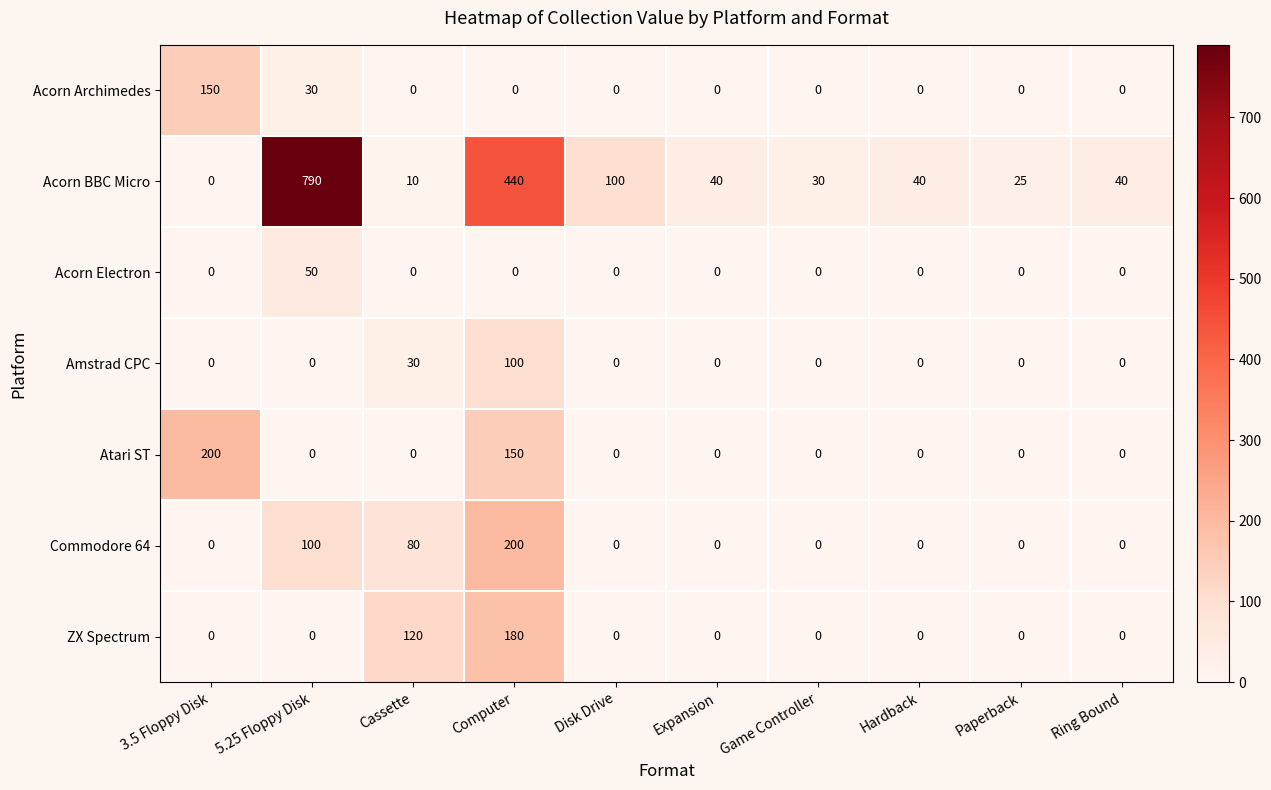

Which series has the widest spread of values?

Acorn BBC Micro